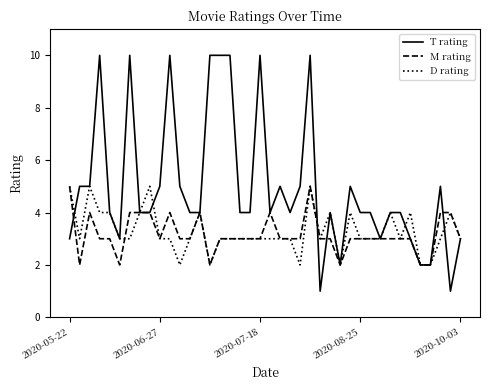

Which series has the largest range (max minus min)?

T rating